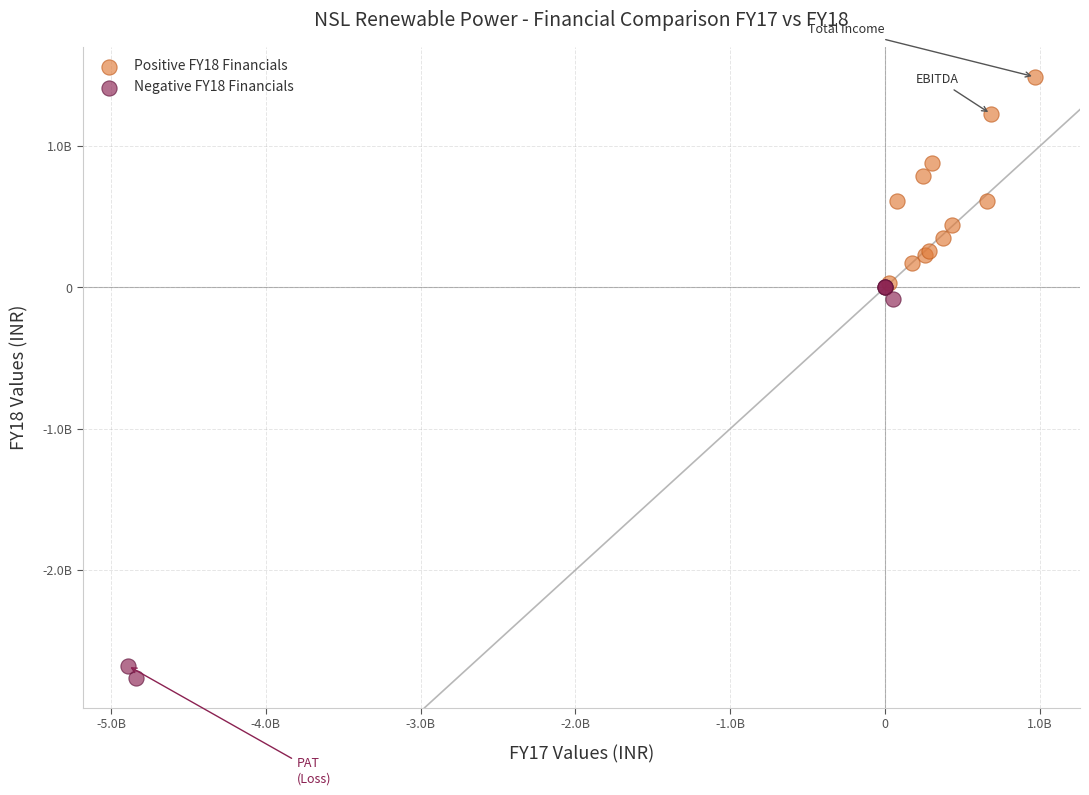

What are all the series names shown in the legend?

Positive FY18 Financials, Negative FY18 Financials